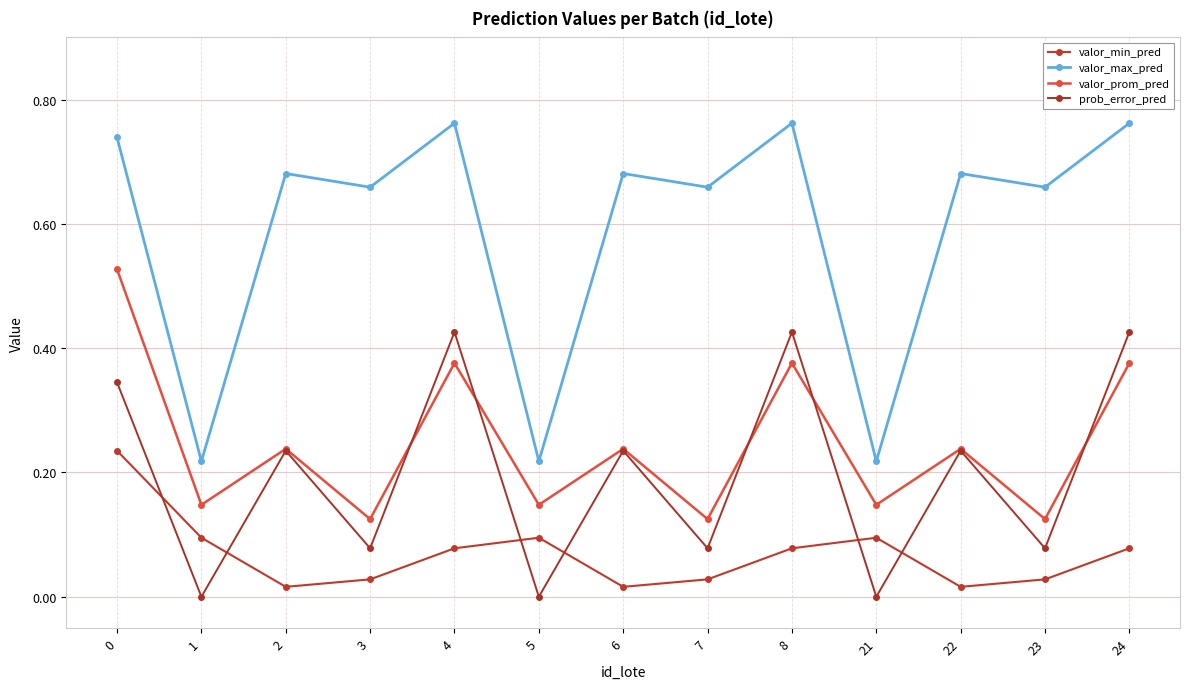

Which label corresponds to the smallest value in the chart?

1